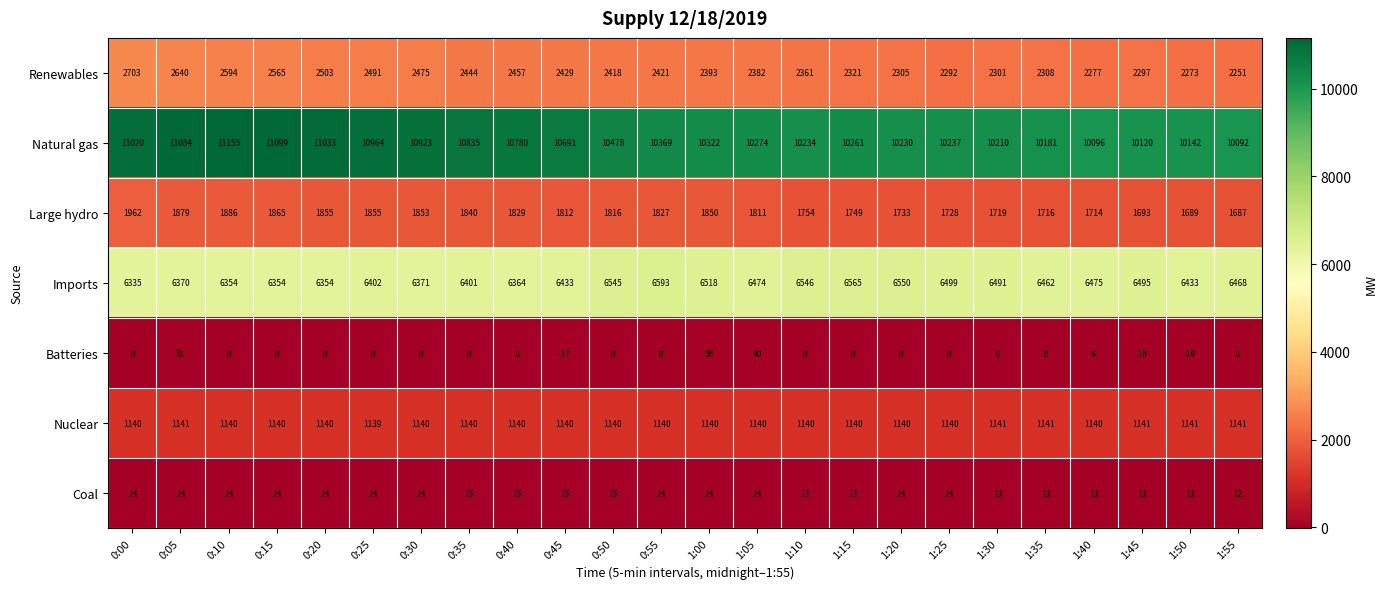

At how many categories does at least one series exceed 4629?

24